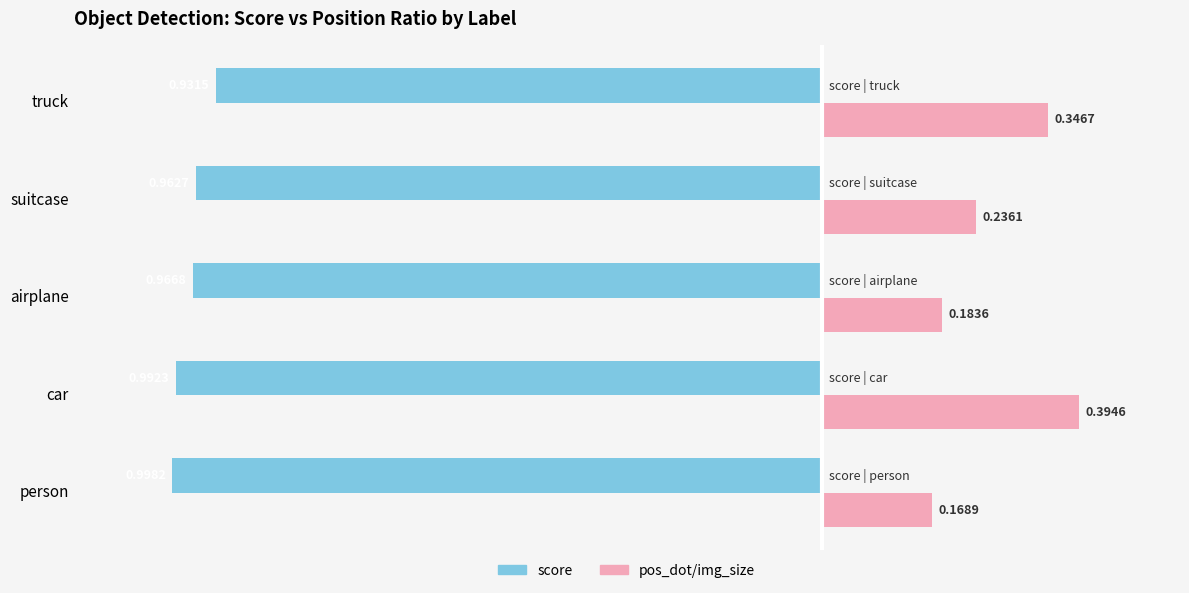

What is the sum of all score values?

-4.9